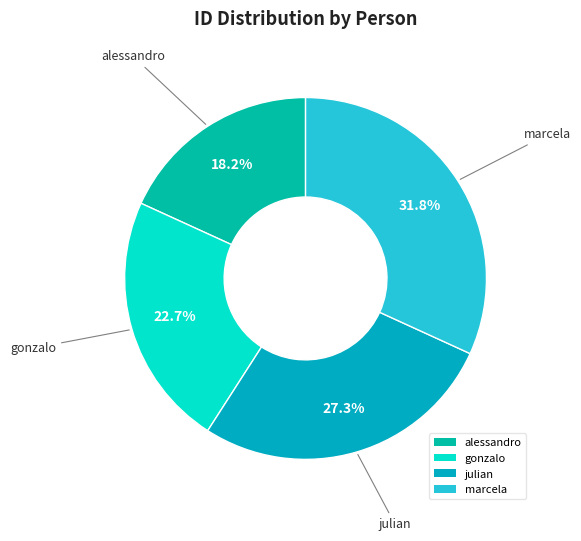

How many segments does this pie chart have?

4